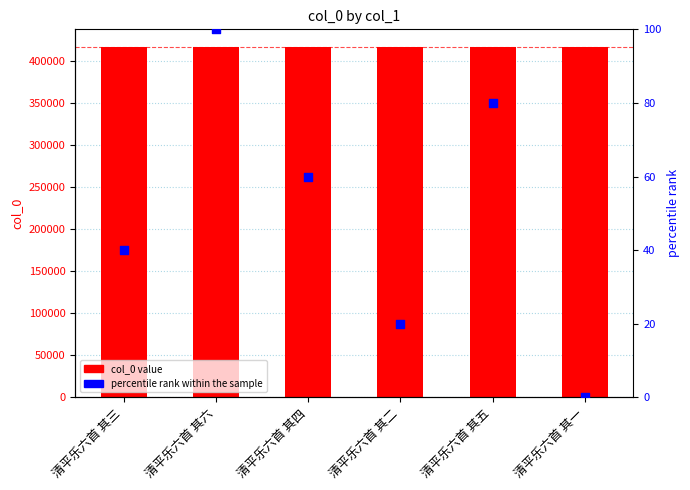

Which series contains the highest Y value?

col_0